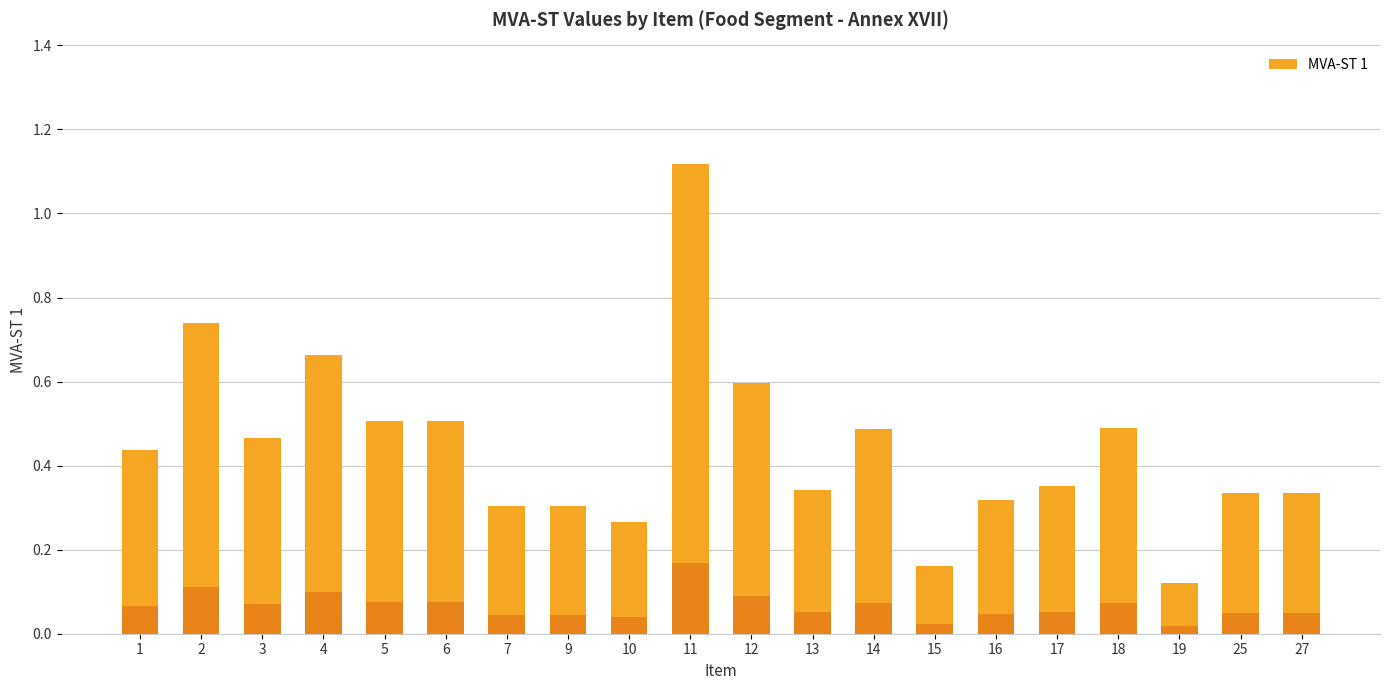

The value at 3 is 0.1. True or false?

False